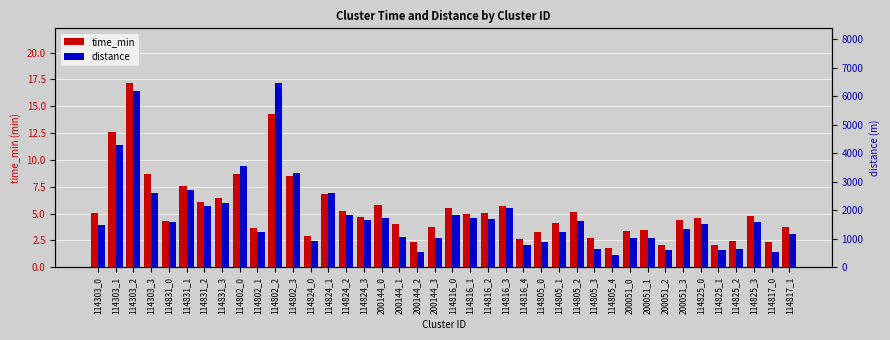

Which series changed the most between 114816_4 and 114817_1?

distance